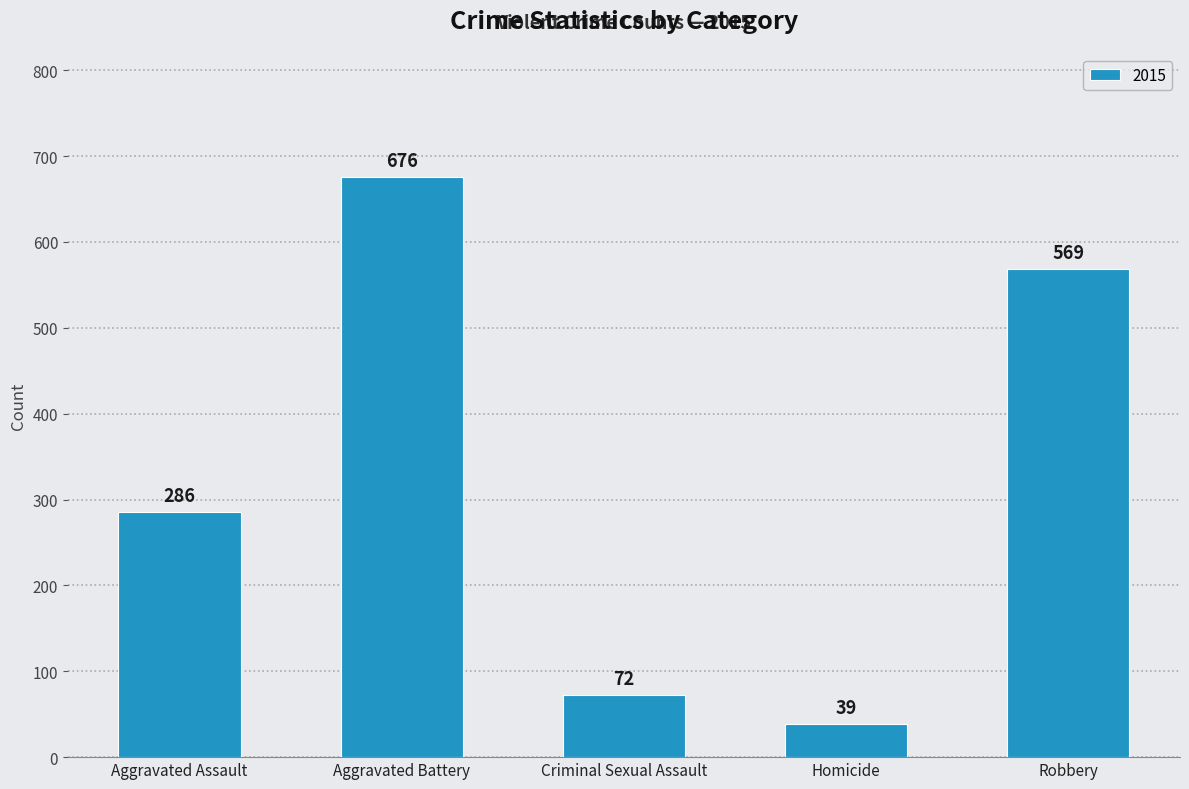

Count the number of data series in this chart.

1